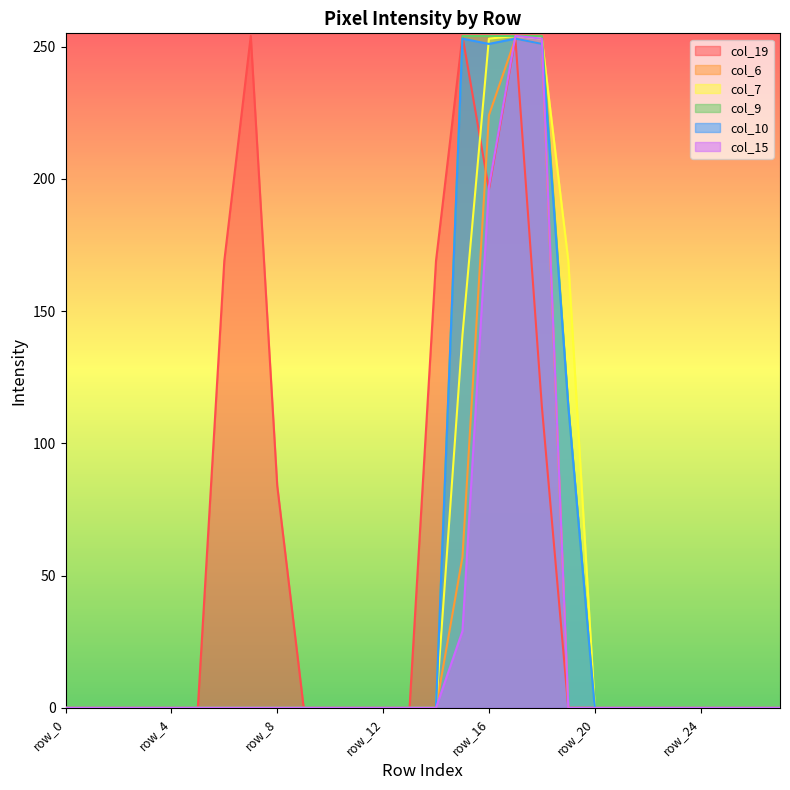

List the labels in order of col_10 value, largest first.

row_15, row_17, row_16, row_18, row_19, row_0, row_1, row_2, row_3, row_4, row_5, row_6, row_7, row_8, row_9, row_10, row_11, row_12, row_13, row_14, row_20, row_21, row_22, row_23, row_24, row_25, row_26, row_27